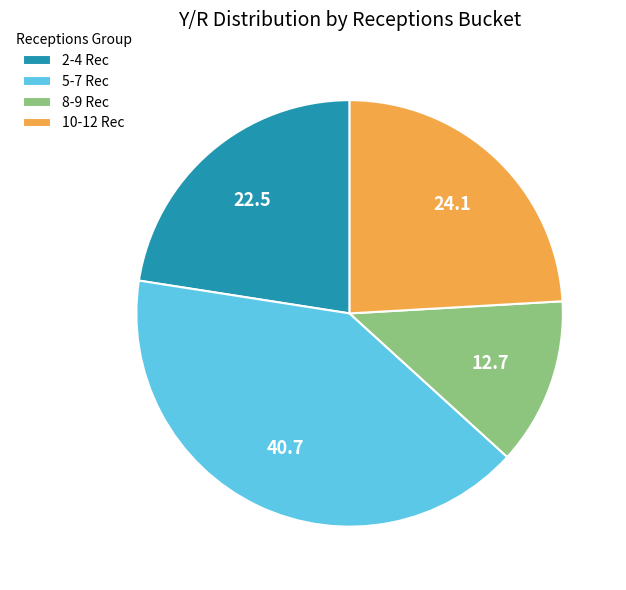

Which has a higher value, 10-12 Rec or 5-7 Rec?

5-7 Rec